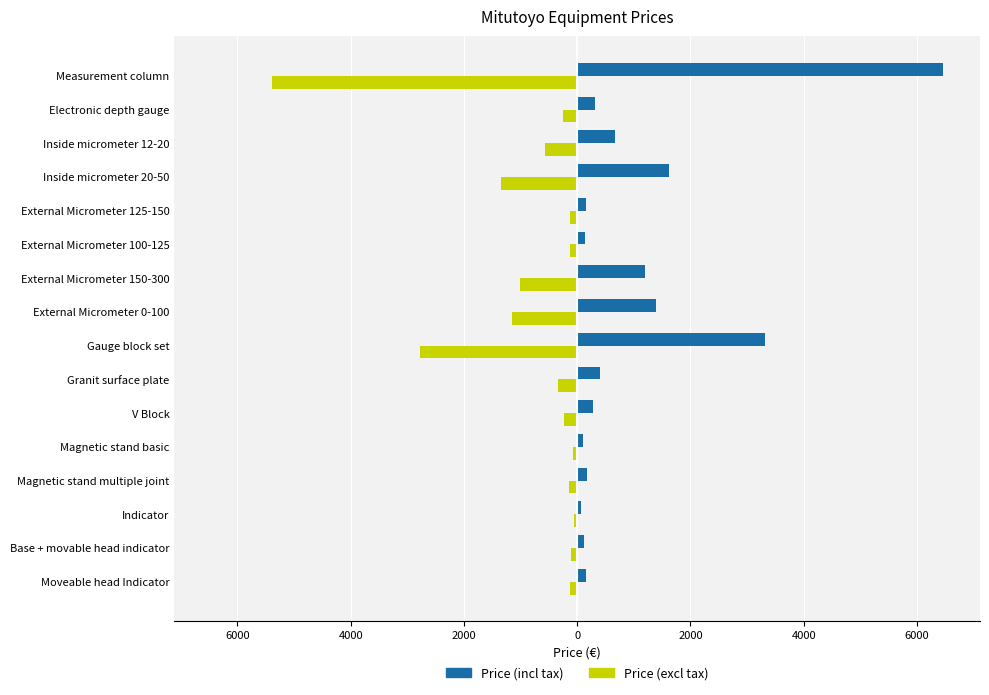

What are all the series names shown in the legend?

Price (incl tax), Price (excl tax)